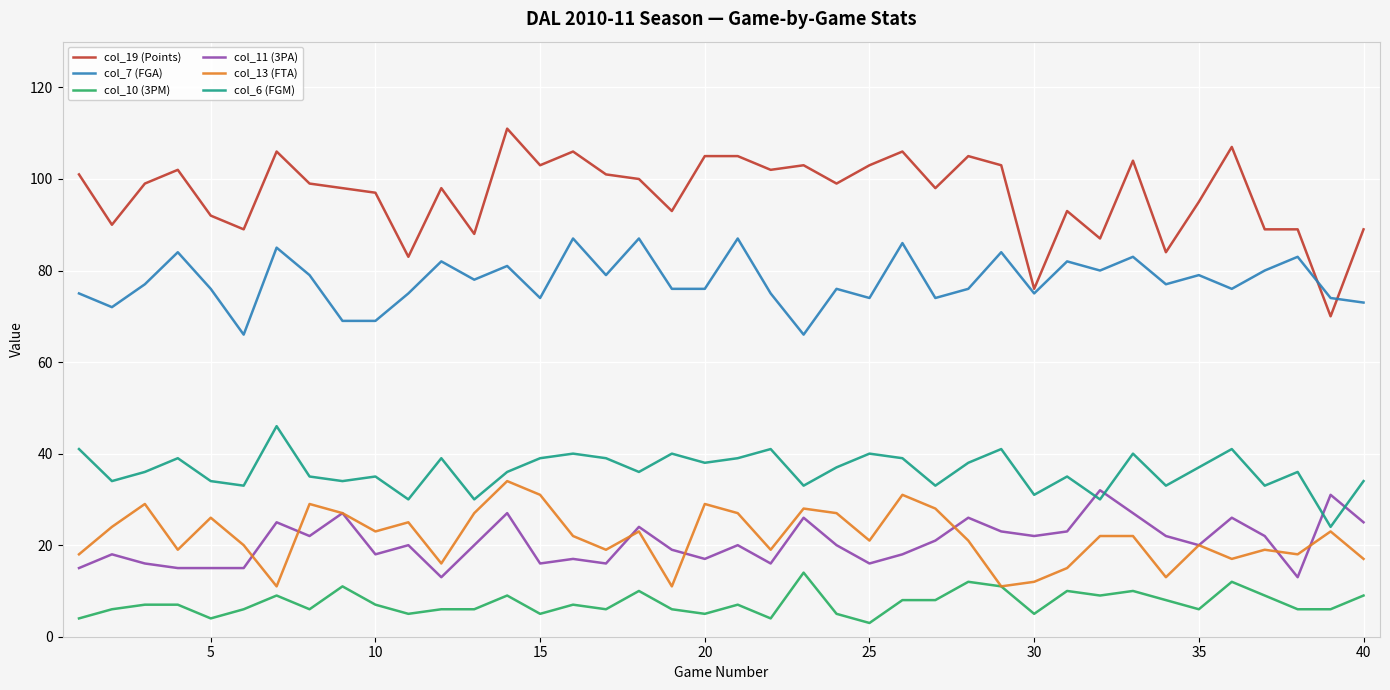

Which series has the widest spread of values?

col_19 (Points)